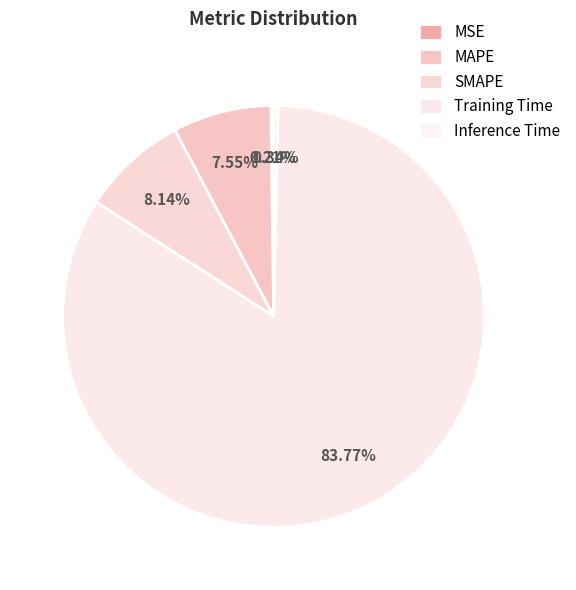

How many segments does this pie chart have?

5